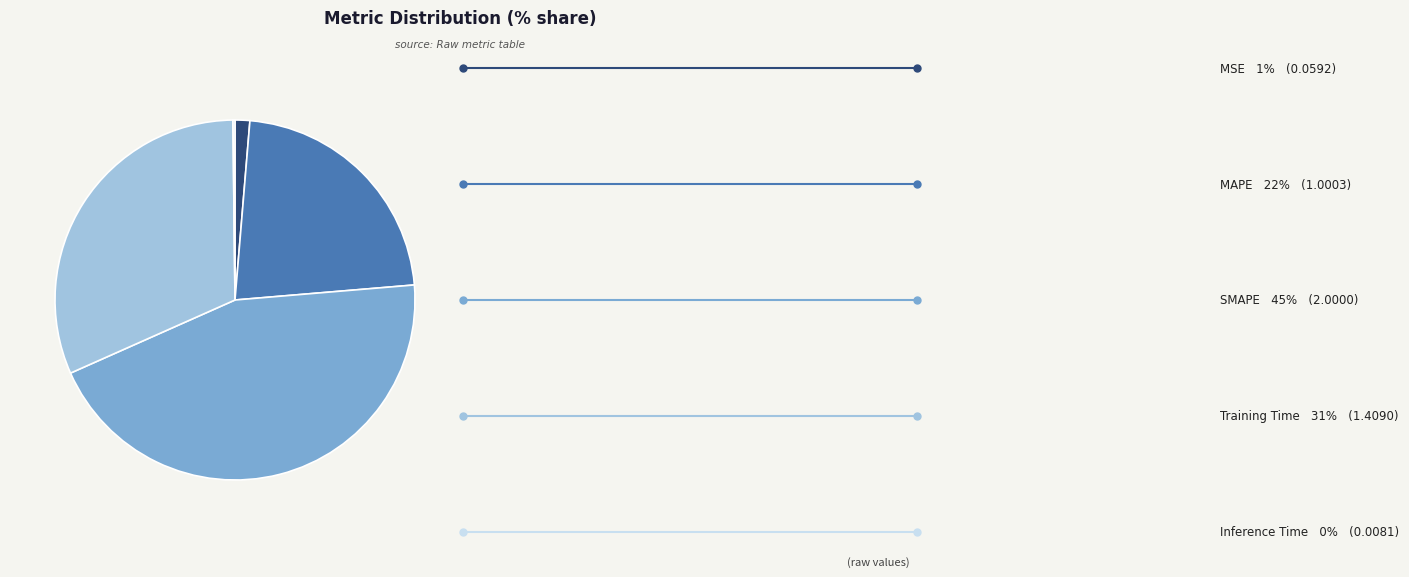

Does any single category account for the majority?

No